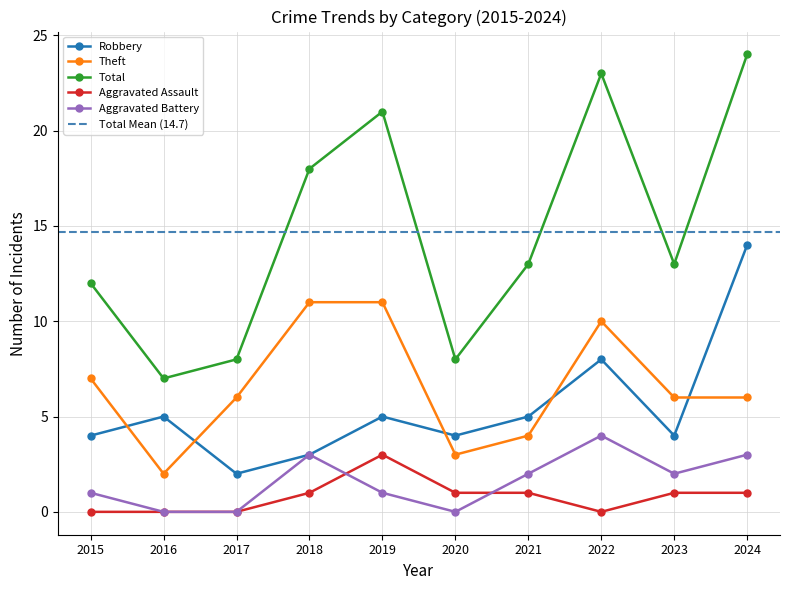

The Aggravated Battery series shows 1 at 2018. True or false?

False